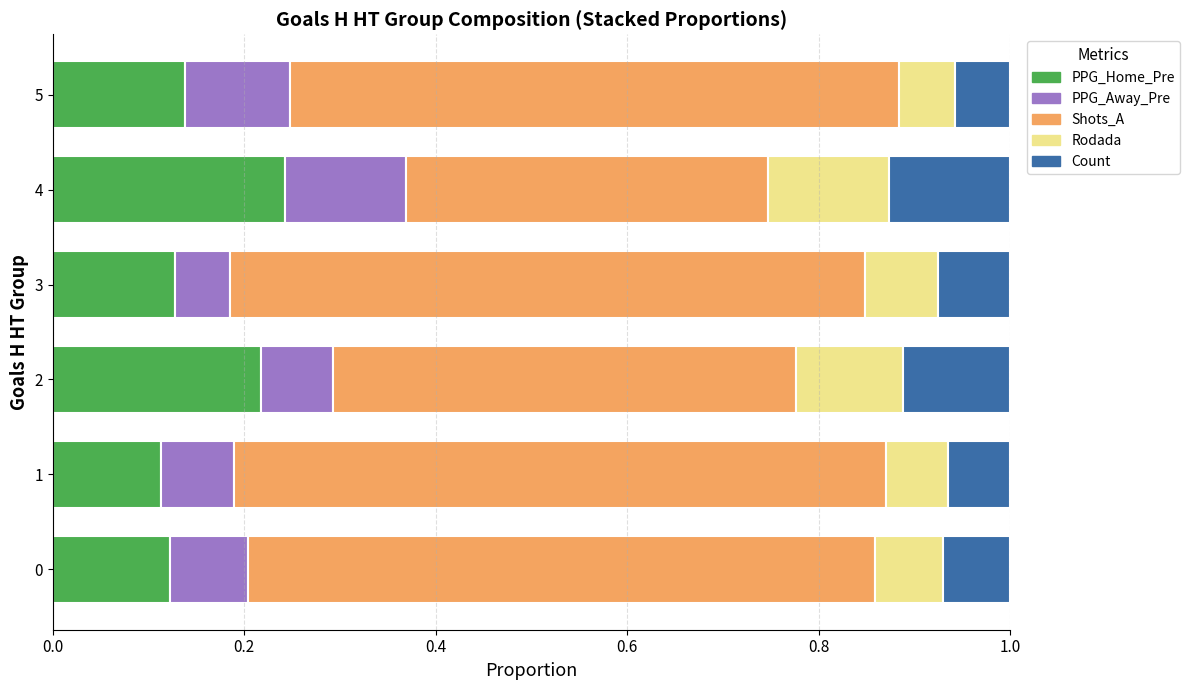

What are all the series names shown in the legend?

PPG_Home_Pre, PPG_Away_Pre, Shots_A, Rodada, Count